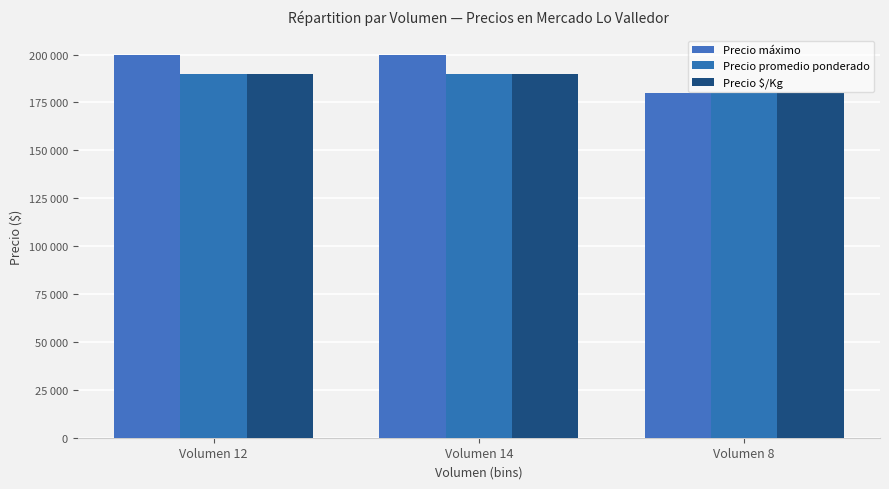

How many Precio promedio ponderado values are between 180000 and 190000?

3